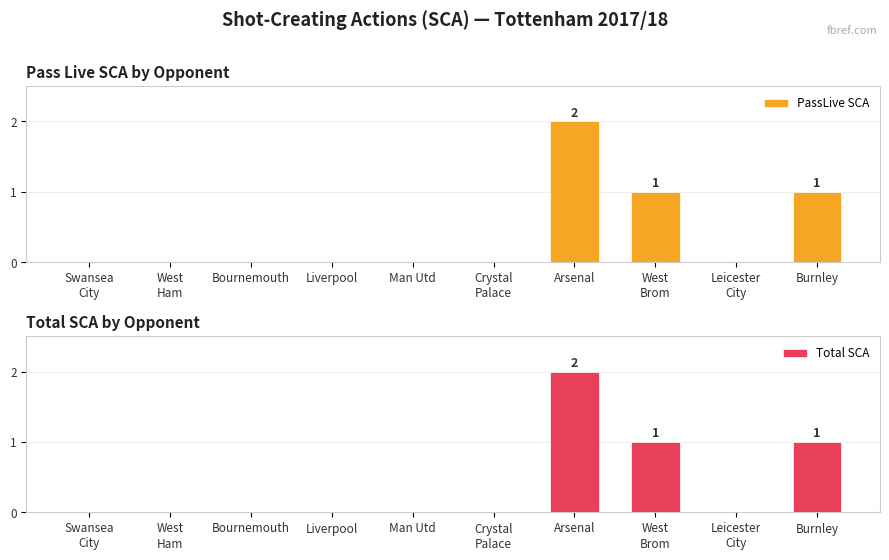

Between Crystal
Palace and Liverpool, which is larger?

Crystal
Palace